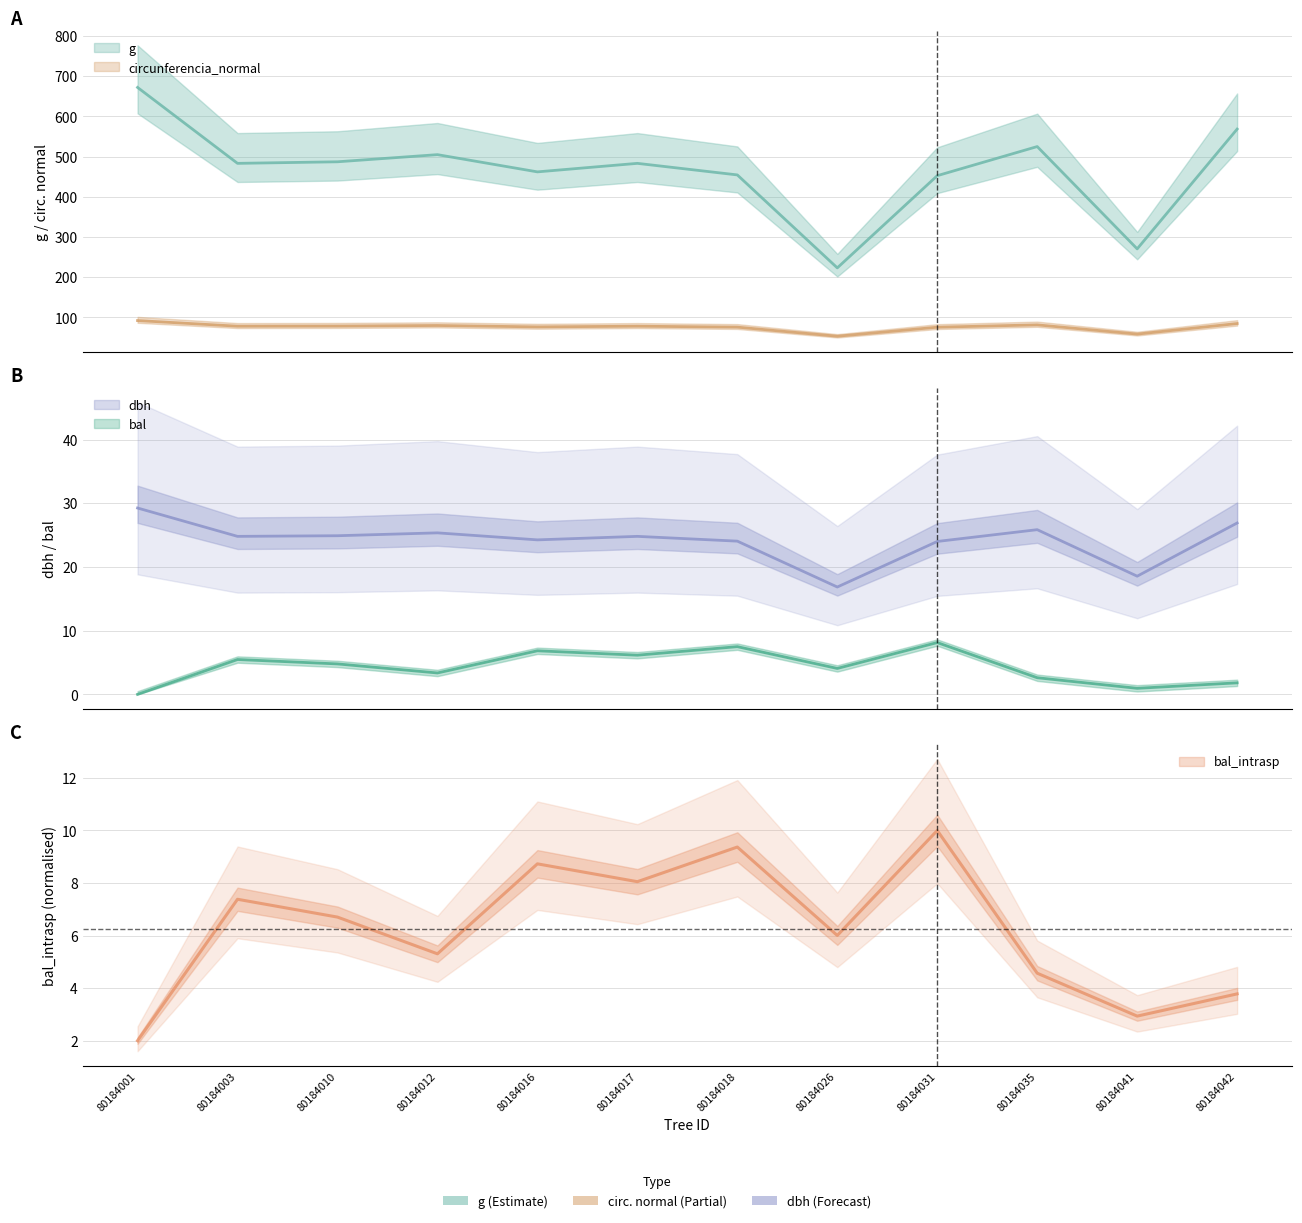

Rank the series at 80184041 from highest to lowest value.

g, circunferencia_normal, dbh, bal_intrasp, bal